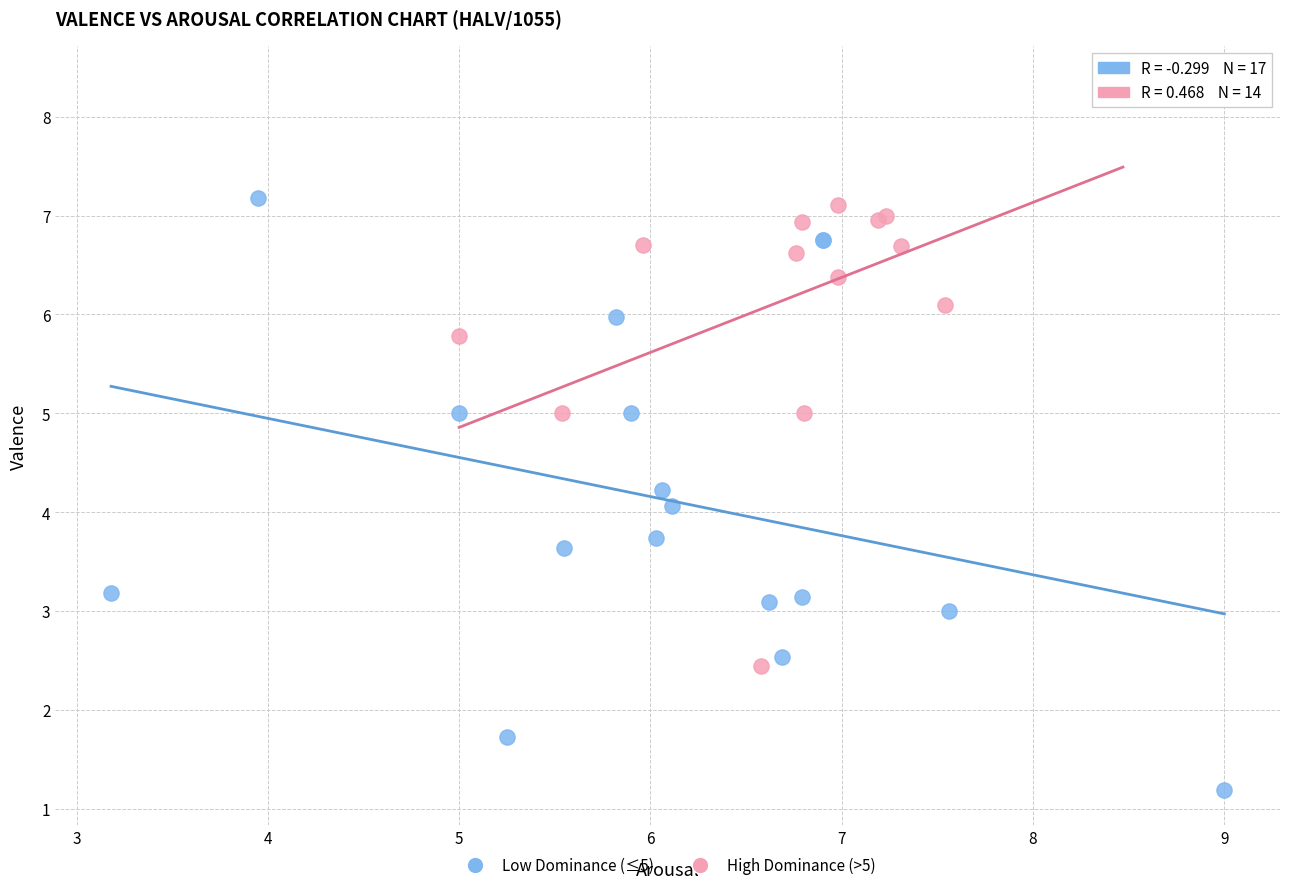

Which series has the largest Y range (max minus min)?

Low Dominance (≤5)